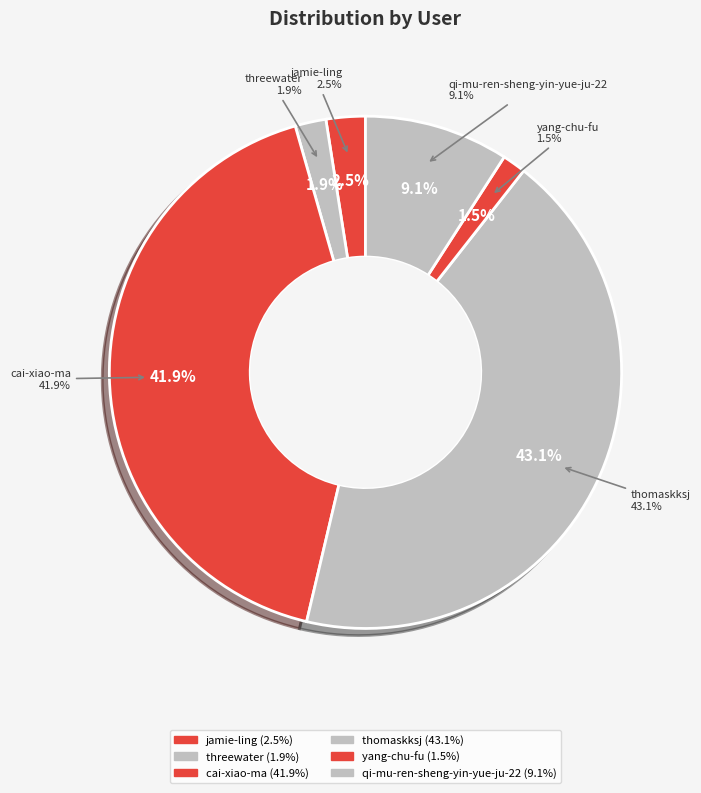

Count the number of slices in the pie.

6